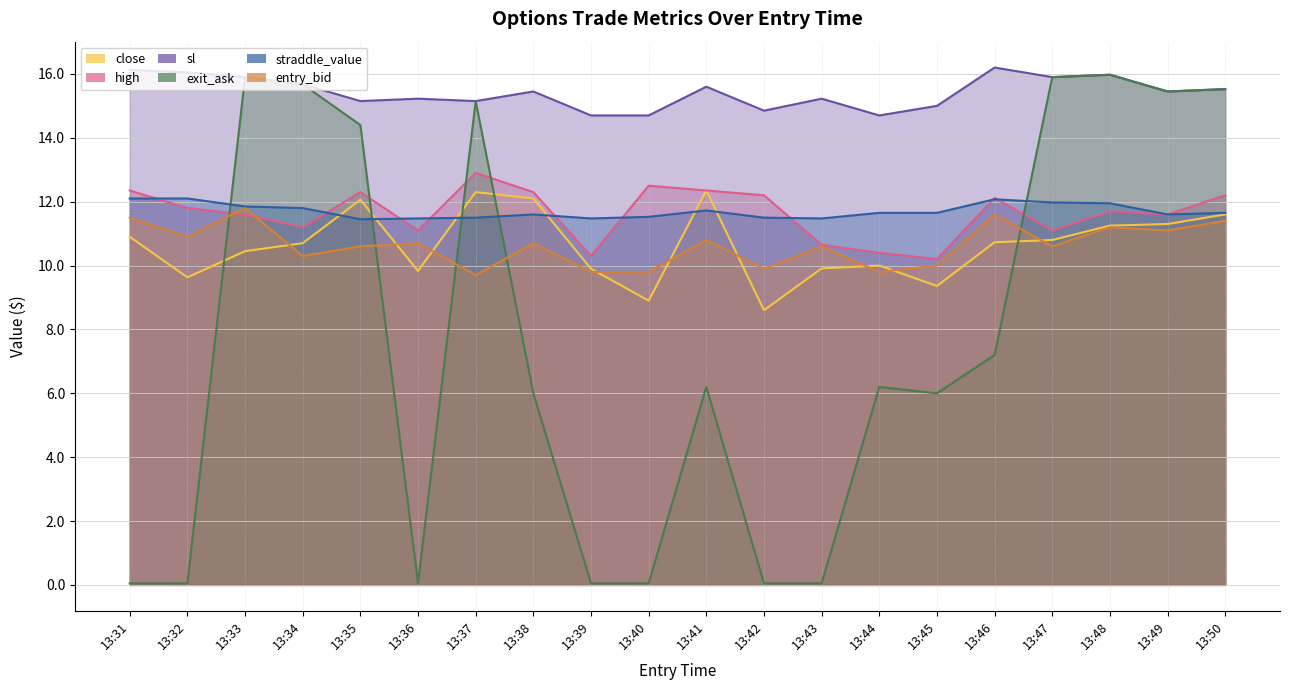

What is the difference between the second highest and second lowest values in the exit_ask series?

15.8